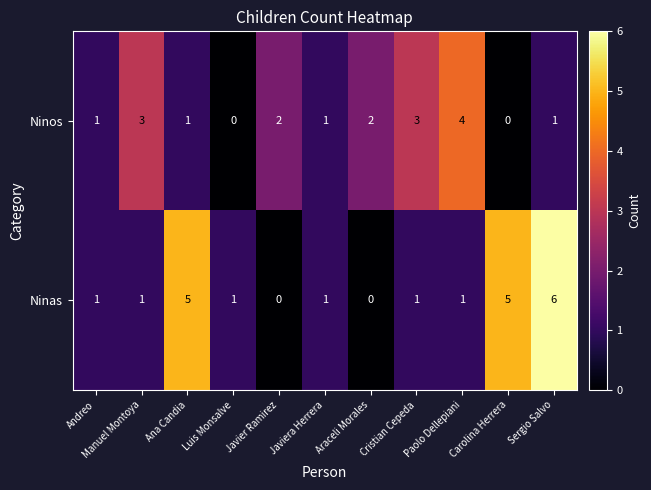

What is the difference between the Ninos values at Paolo Dellepiani and Carolina Herrera?

4